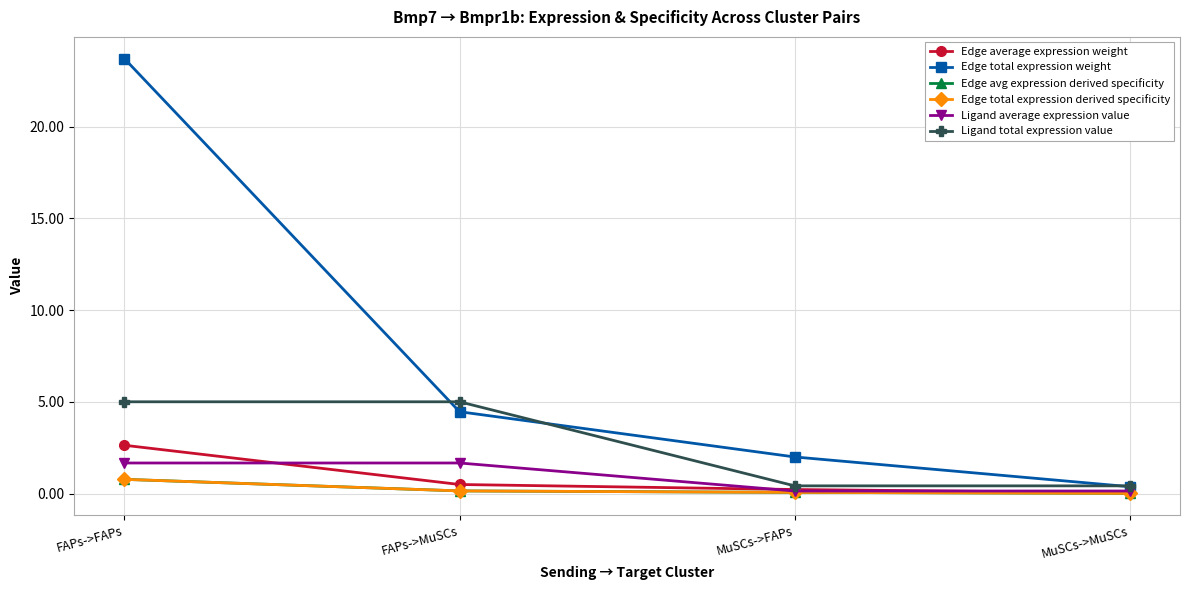

Is this an area chart (filled region under the line)?

No